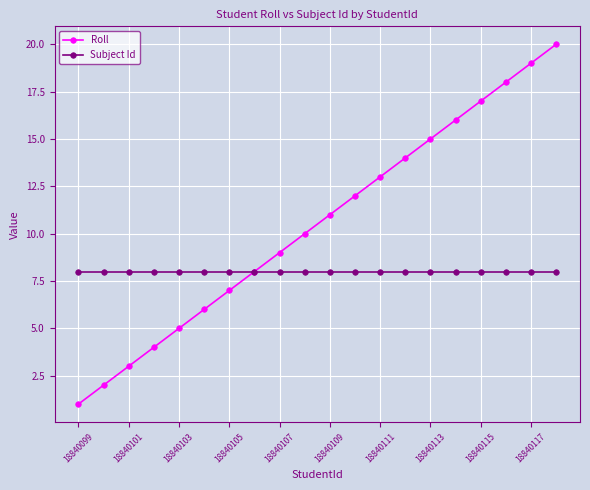

Which series has the largest total across all categories?

Roll